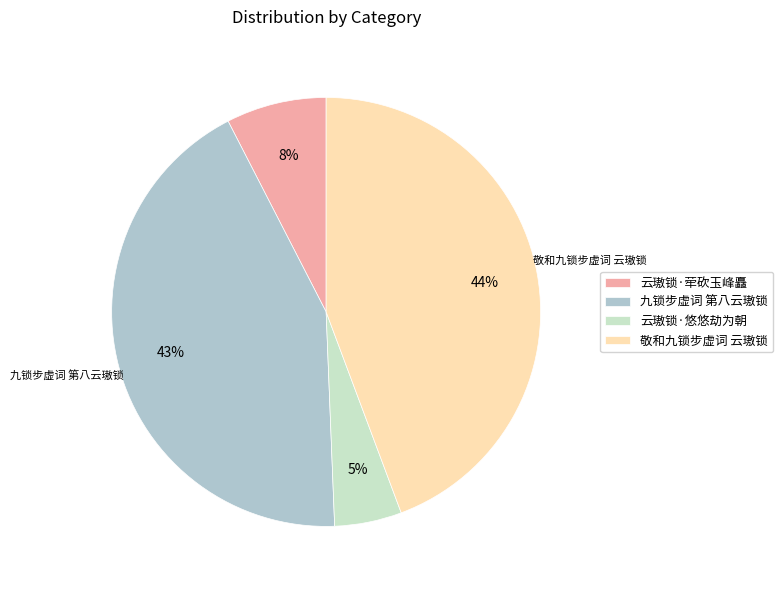

To the nearest percent, what percentage of the pie is 敬和九锁步虚词 云璈锁?

44%